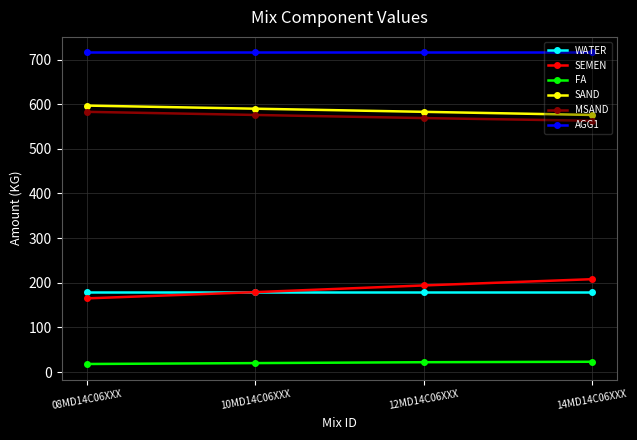

Which series changed the most between 10MD14C06XXX and 14MD14C06XXX?

SEMEN